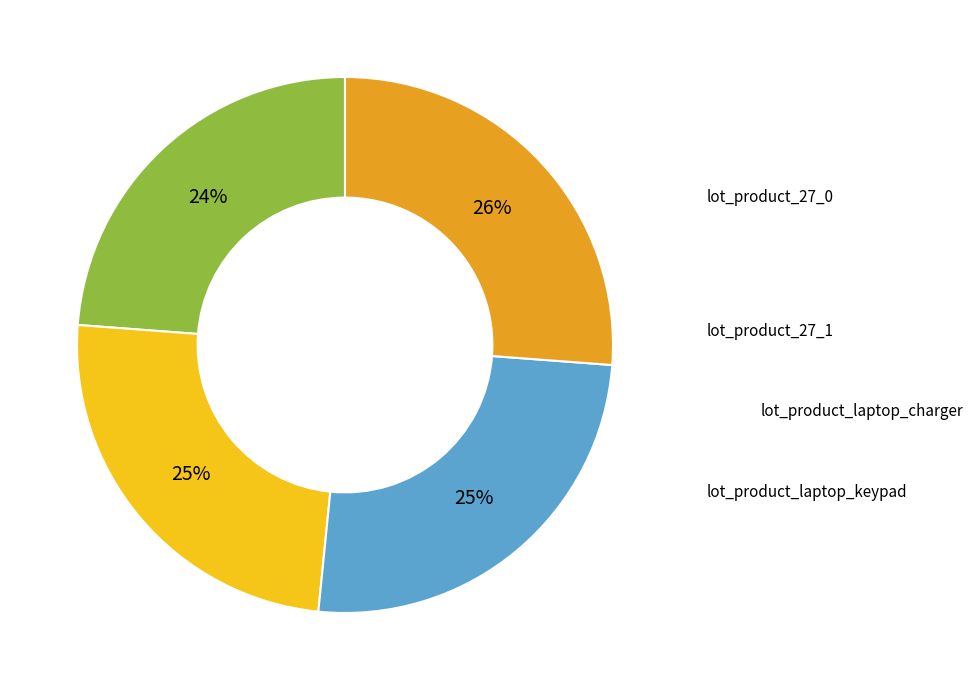

How many segments does this pie chart have?

4